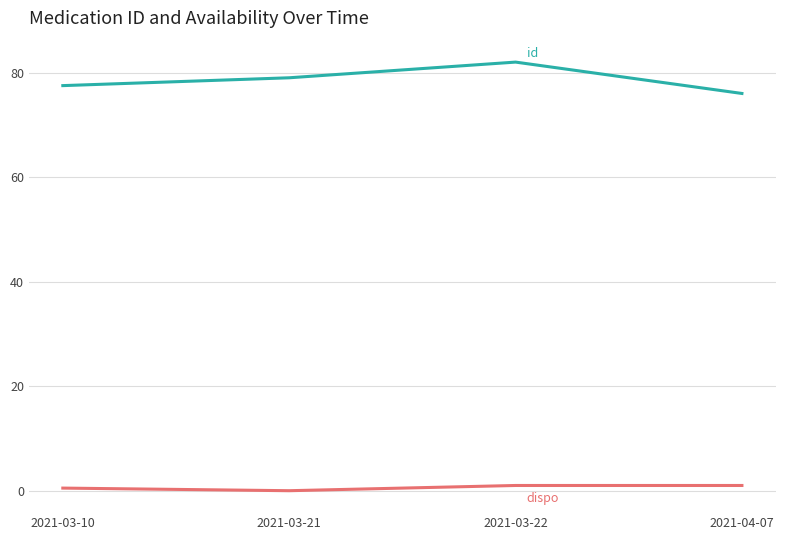

At which category is the sum across all series the highest?

2021-03-22